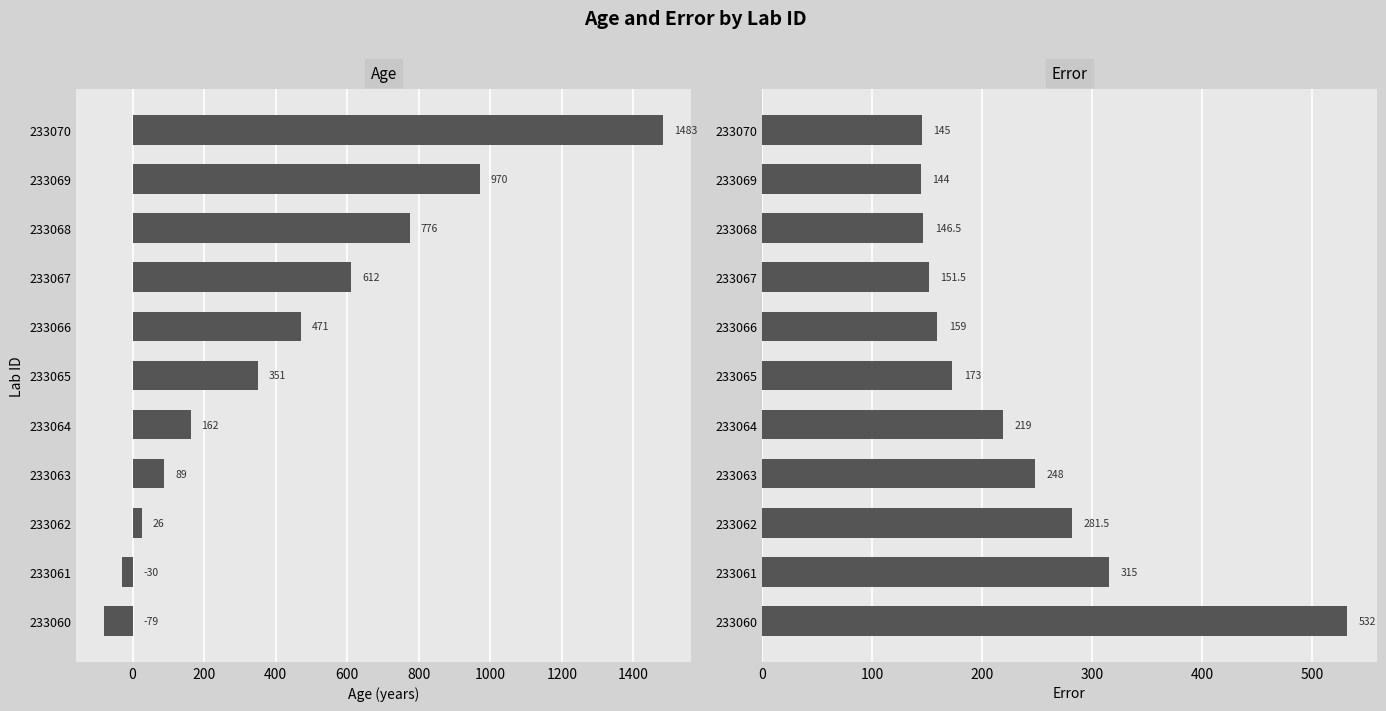

Which series has the largest range (max minus min)?

age